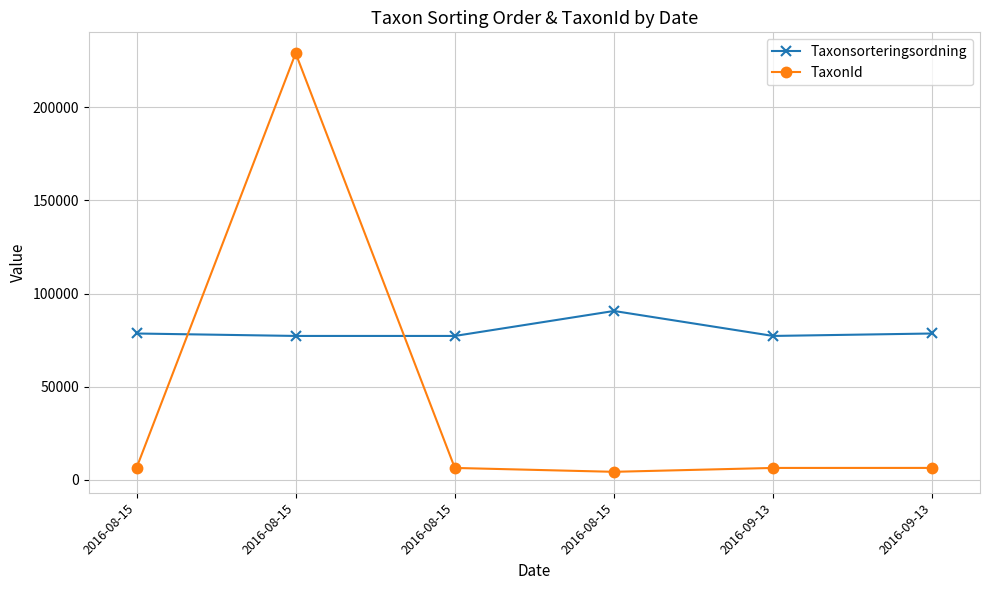

Reading right to left, list all the values displayed in this chart.

Taxonsorteringsordning: 2016-09-13=78569	2016-09-13=77258	2016-08-15=90653	2016-08-15=77258	2016-08-15=77259	2016-08-15=78569
TaxonId: 2016-09-13=6458	2016-09-13=6446	2016-08-15=4364	2016-08-15=6446	2016-08-15=228912	2016-08-15=6458